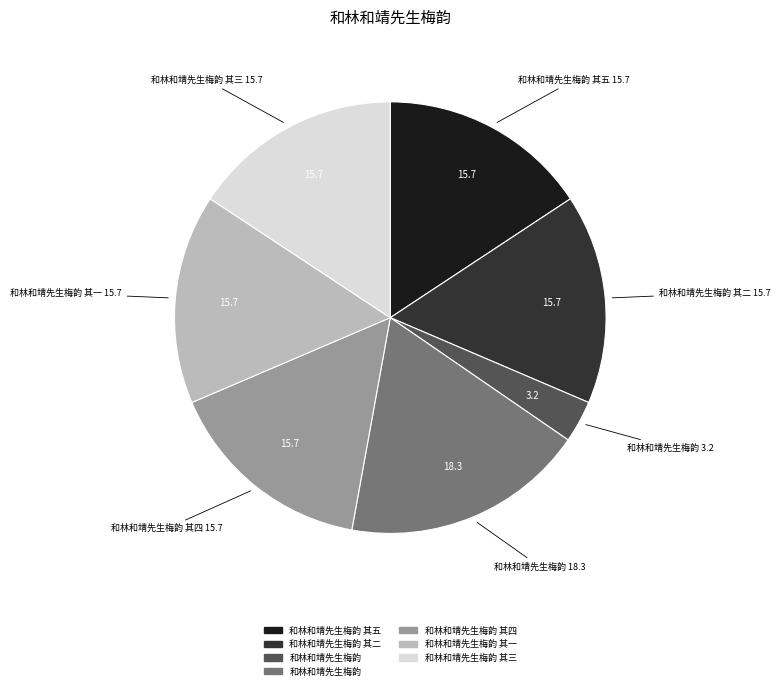

Is there a majority slice in this chart?

No